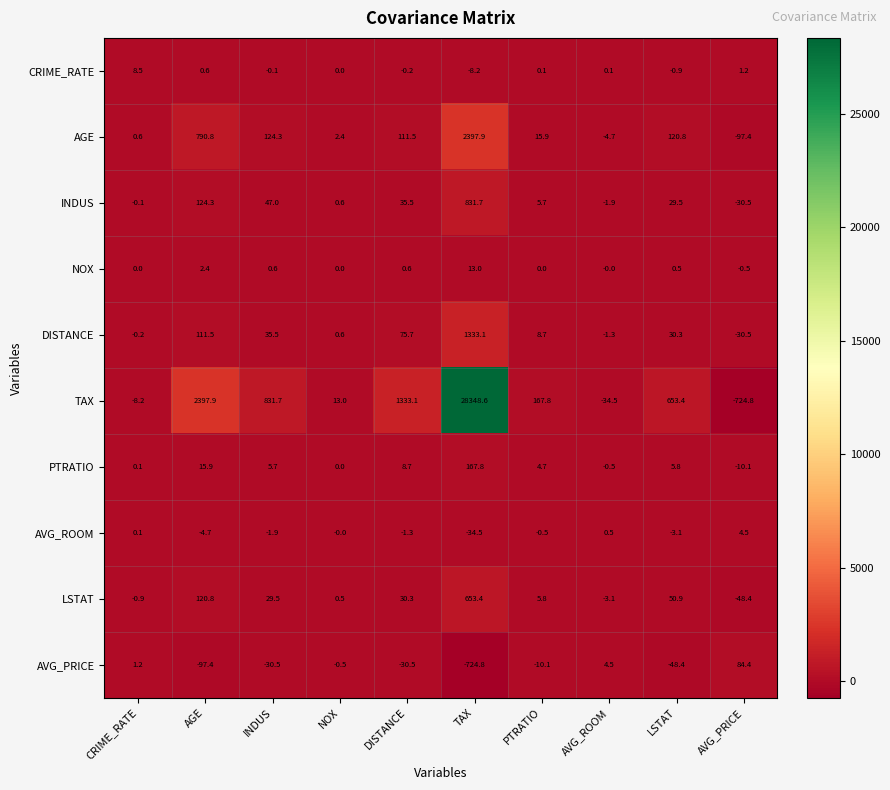

Which series has the largest total across all categories?

TAX